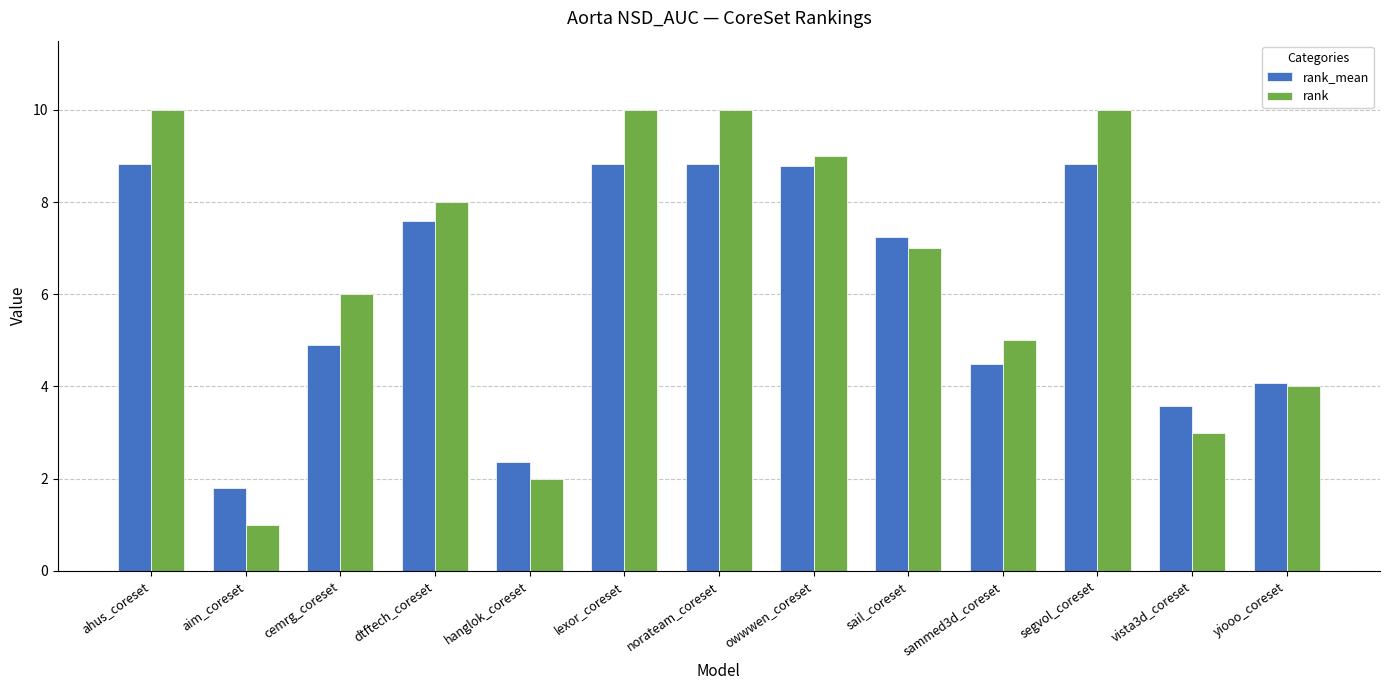

What is the highest value of the rank_mean series?

8.8